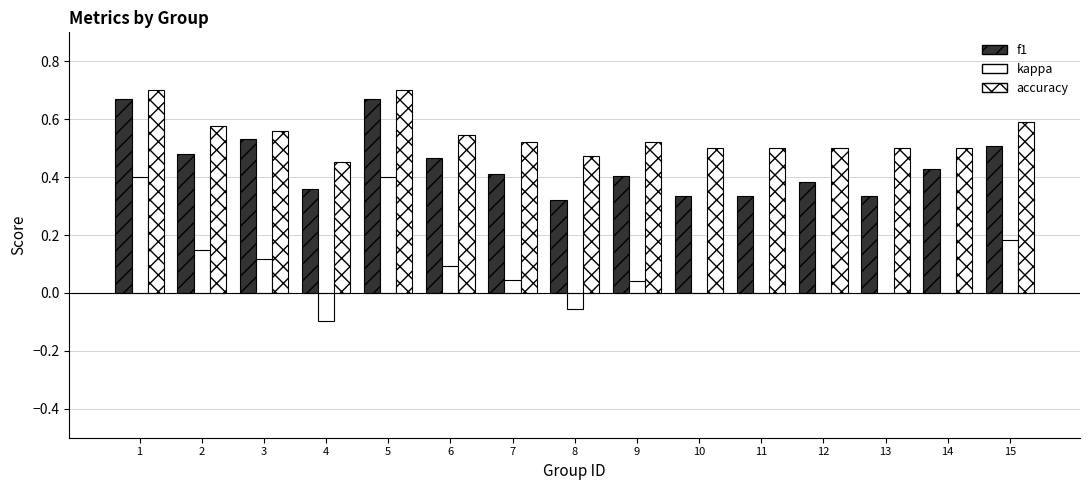

Reading right to left, what are all the values shown in this chart?

f1: 0.5	0.4	0.3	0.4	0.3	0.3	0.4	0.3	0.4	0.5	0.7	0.4	0.5	0.5	0.7
kappa: 0.2	0.0	0.0	0.0	0.0	0.0	0.0	-0.1	0.0	0.1	0.4	-0.1	0.1	0.1	0.4
accuracy: 0.6	0.5	0.5	0.5	0.5	0.5	0.5	0.5	0.5	0.5	0.7	0.5	0.6	0.6	0.7